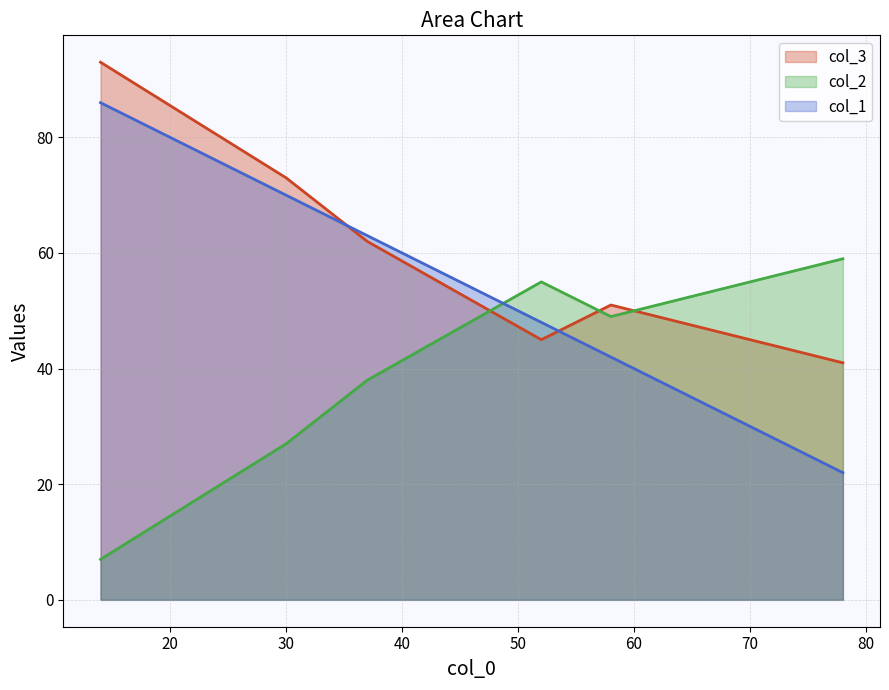

What are all the series names shown in the legend?

col_3, col_2, col_1